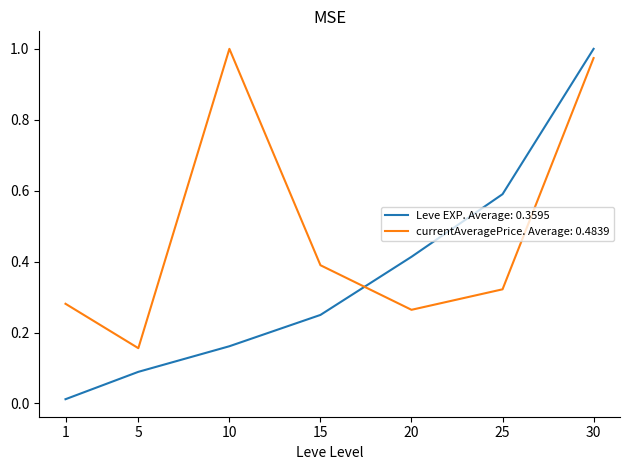

The value of Leve EXP. Average: 0.3595 at 20 is 0.4. True or false?

True